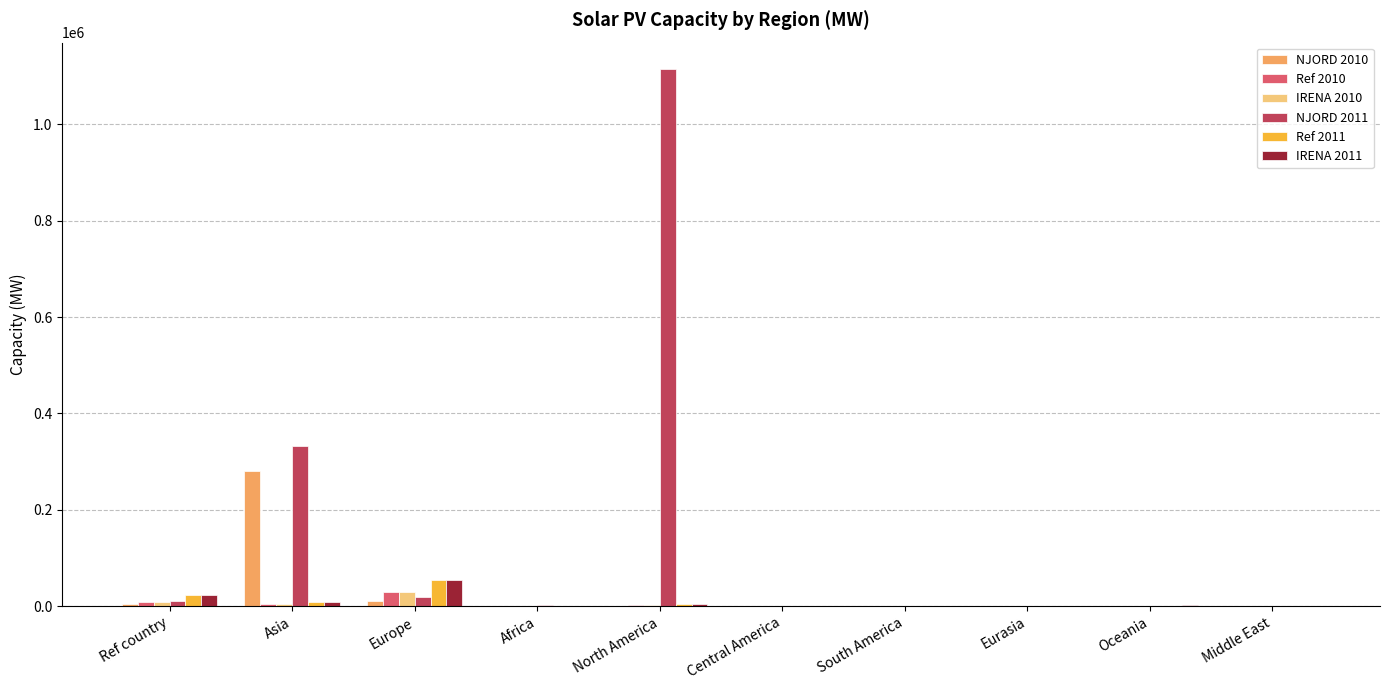

Is it true that Ref 2010 equals 20.0 at Central America?

True